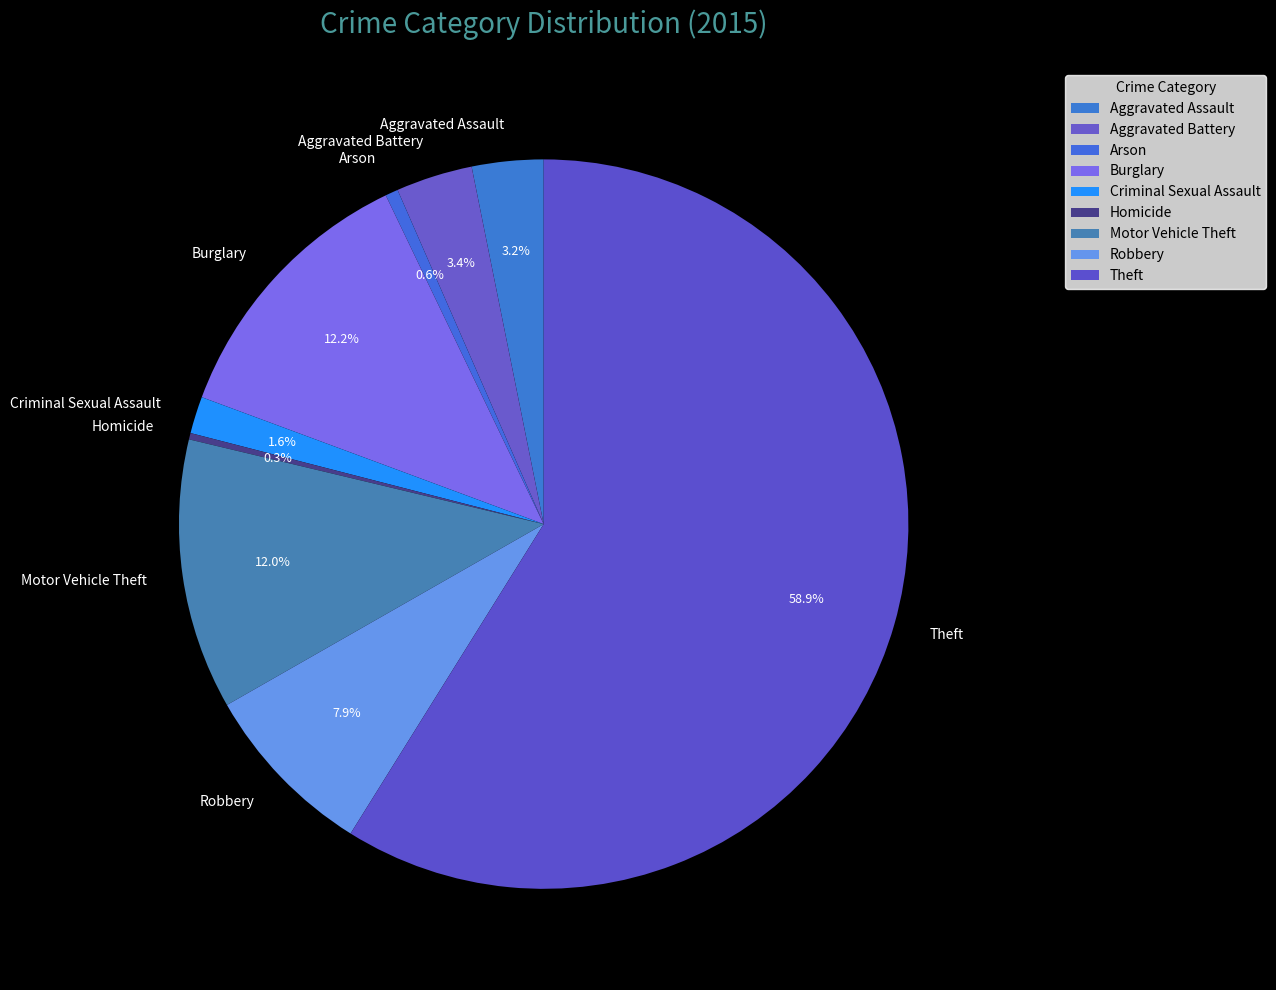

Which has a higher value, Burglary or Arson?

Burglary